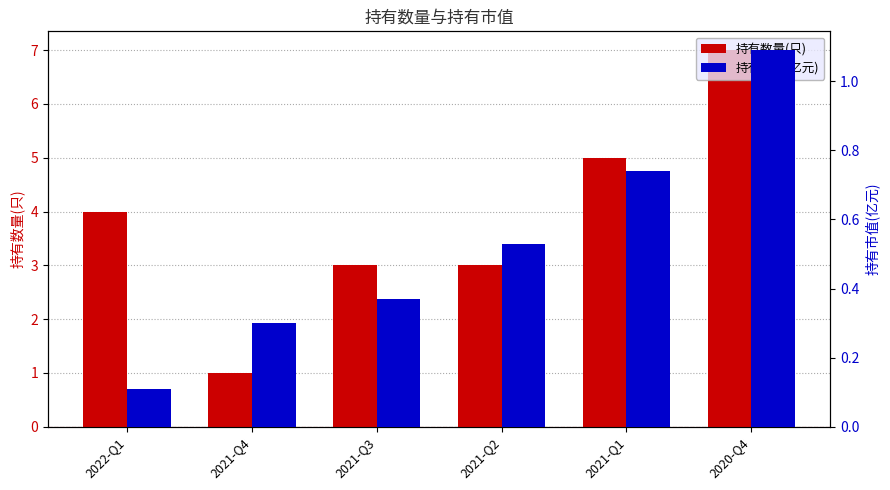

Rank the series by their average value, from highest to lowest.

持有数量(只), 持有市值(亿元)